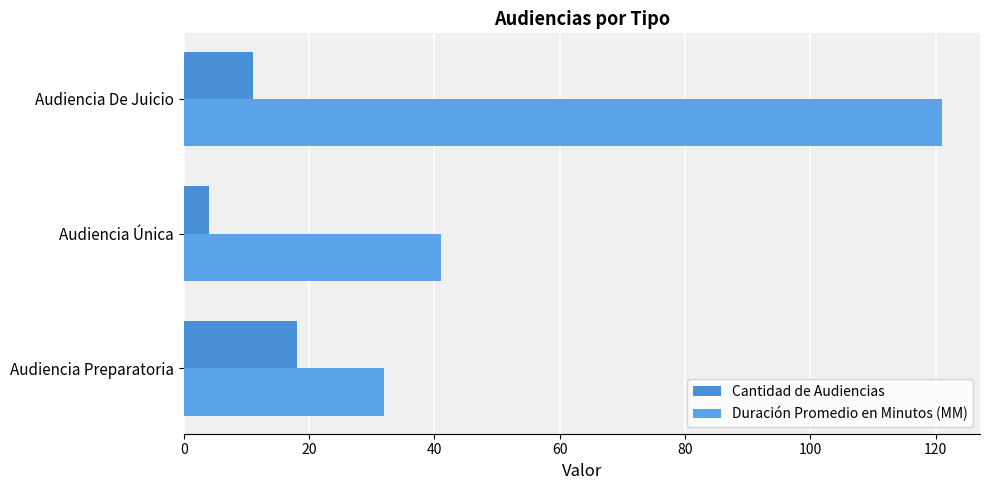

Which category has the highest value across all series?

Audiencia De Juicio